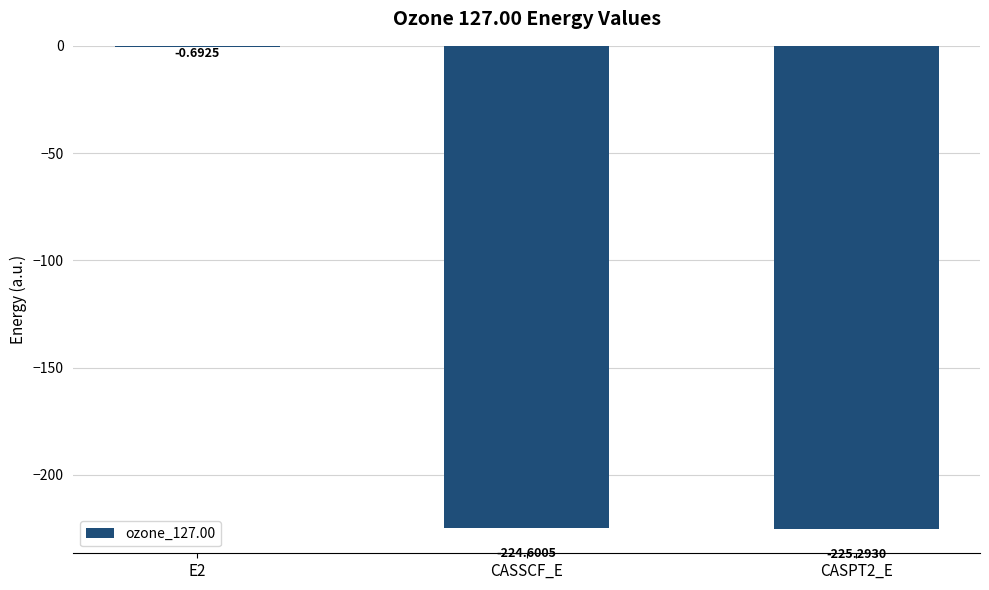

Between CASPT2_E and CASSCF_E, which is larger?

CASSCF_E